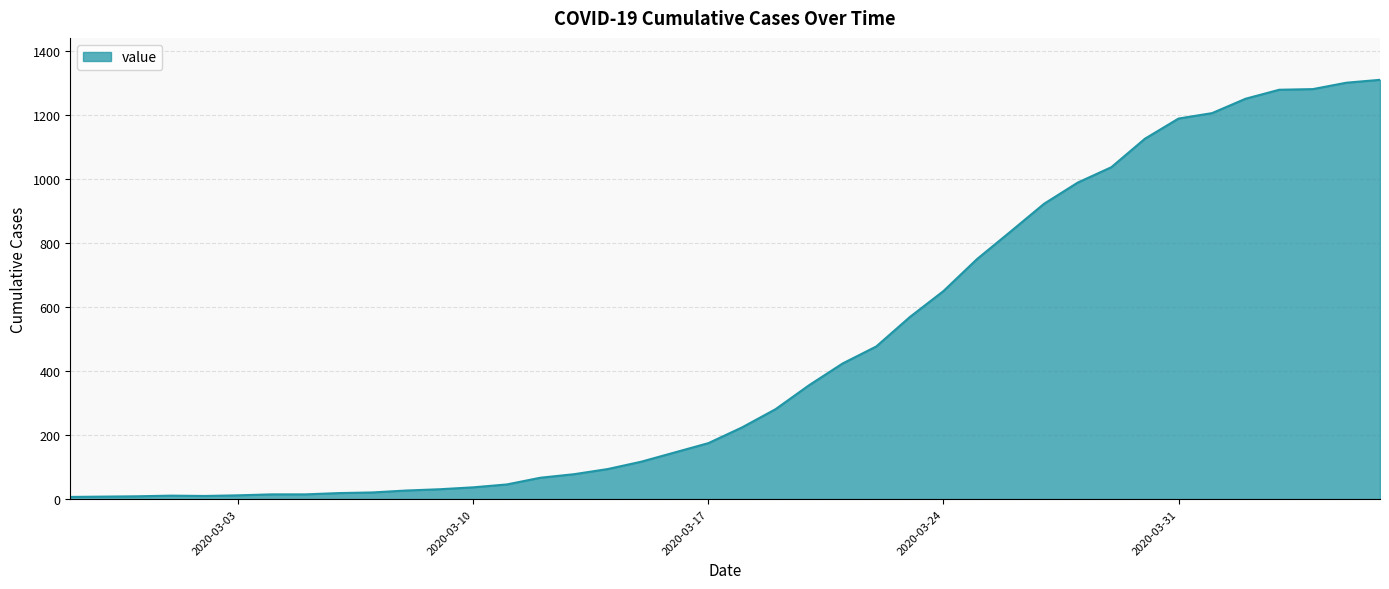

What is the greatest value displayed?

1310